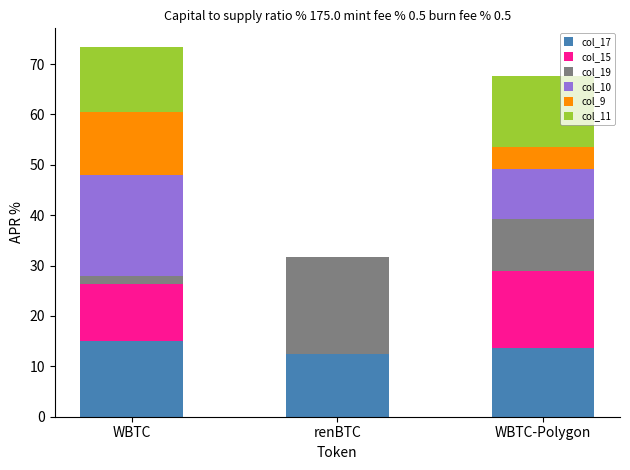

What is the total value across all series at renBTC?

31.8